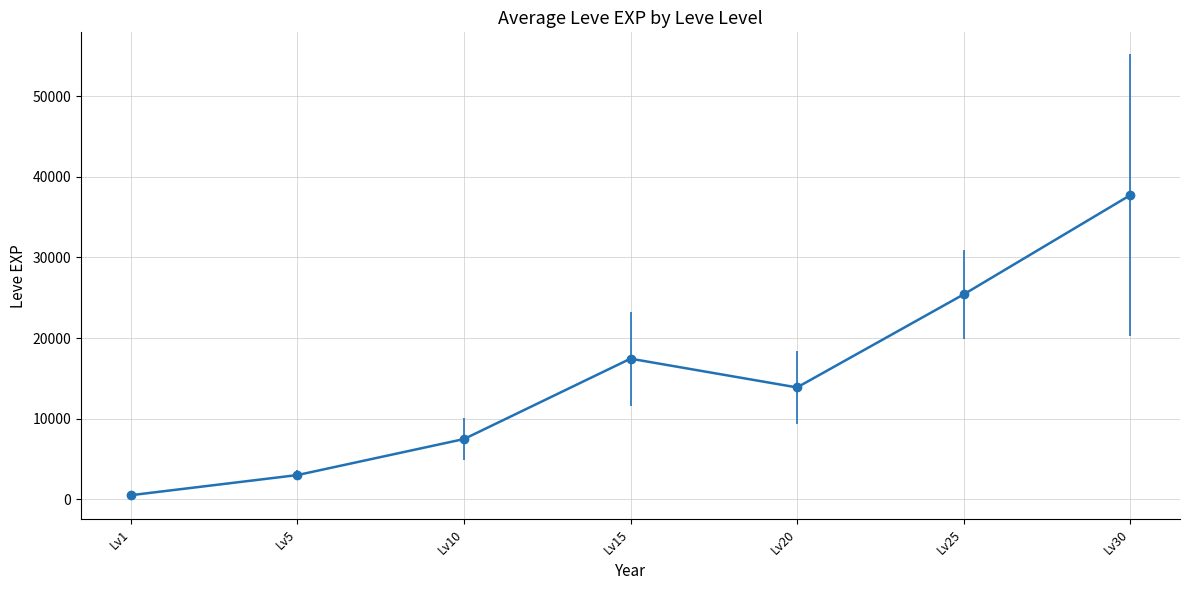

What is the value of the 3rd point from the left?

7475.0